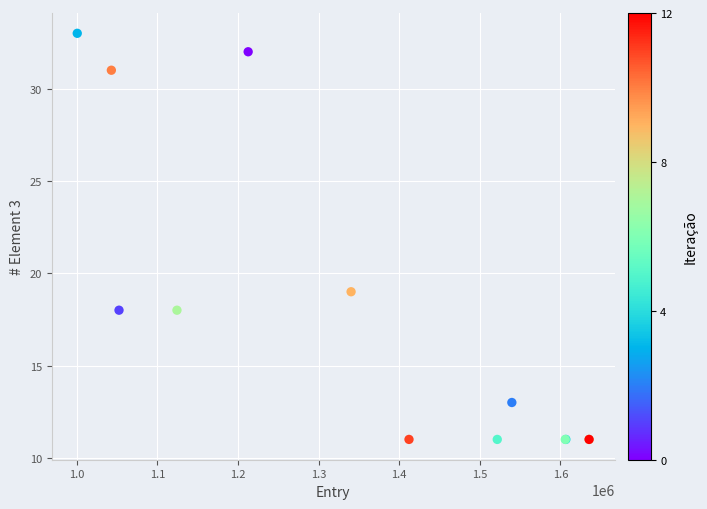

What Y value in the scatter plot is closest to 22?

19